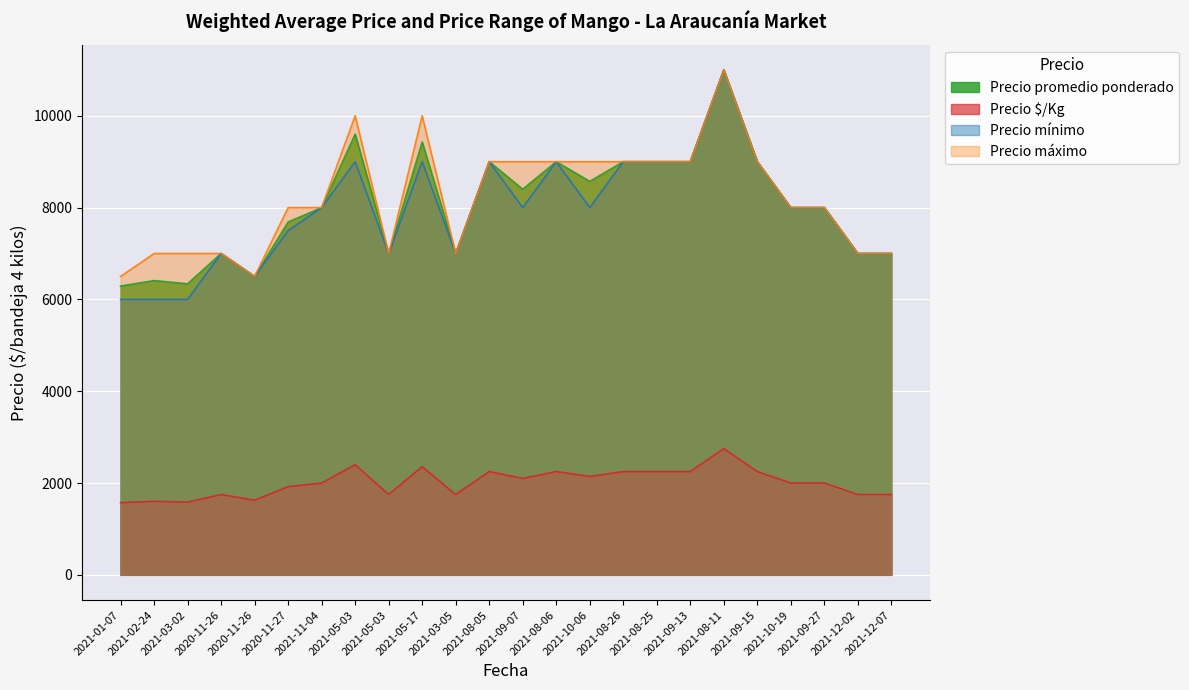

What is the label of the 4th point from the right?

2021-10-19